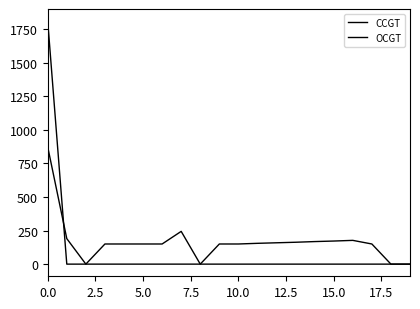

How many lines are shown in the chart?

2